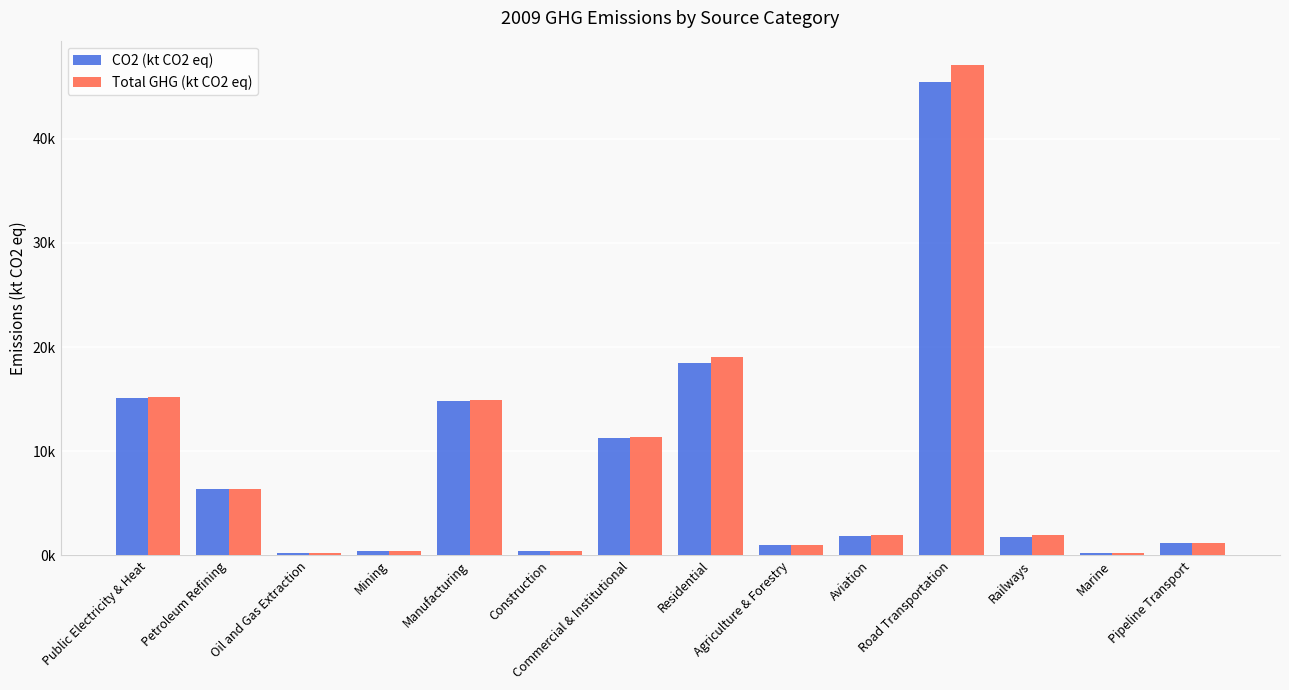

True or false: CO2 (kt CO2 eq) has a value of 931.3 at Aviation.

False